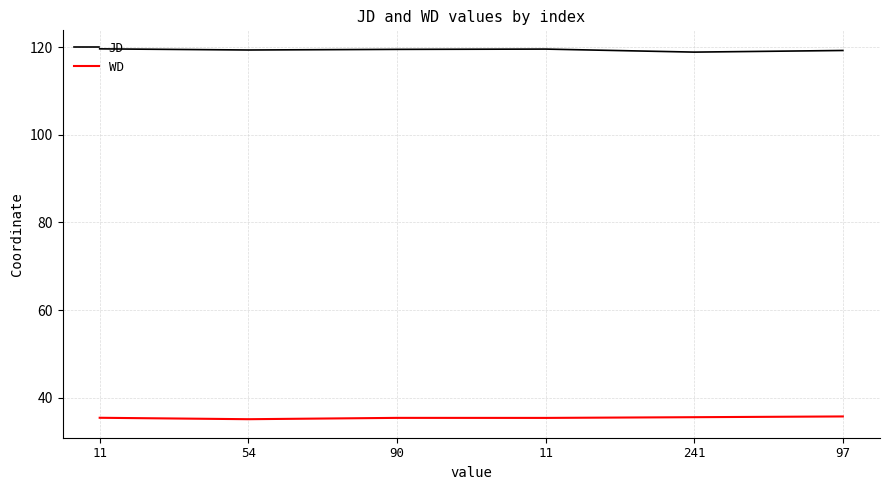

What are all the series names shown in the legend?

JD, WD